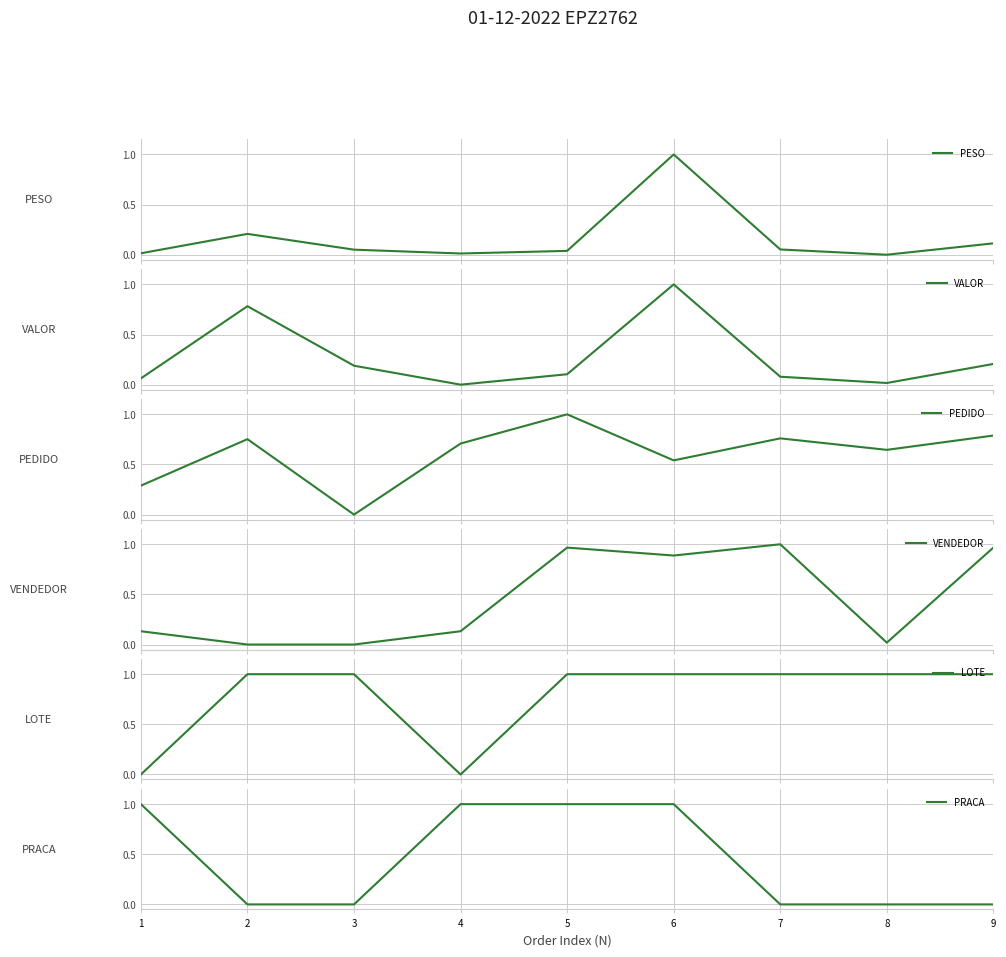

How many categories are shown in the chart?

9